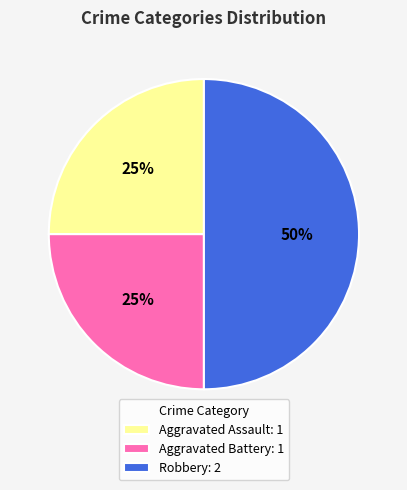

Does Aggravated Assault: 1 account for over 50% of the chart?

No